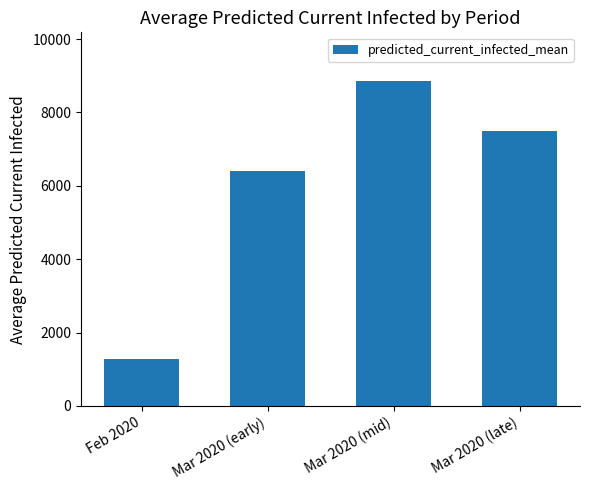

What position from the left is Mar 2020 (mid)?

3